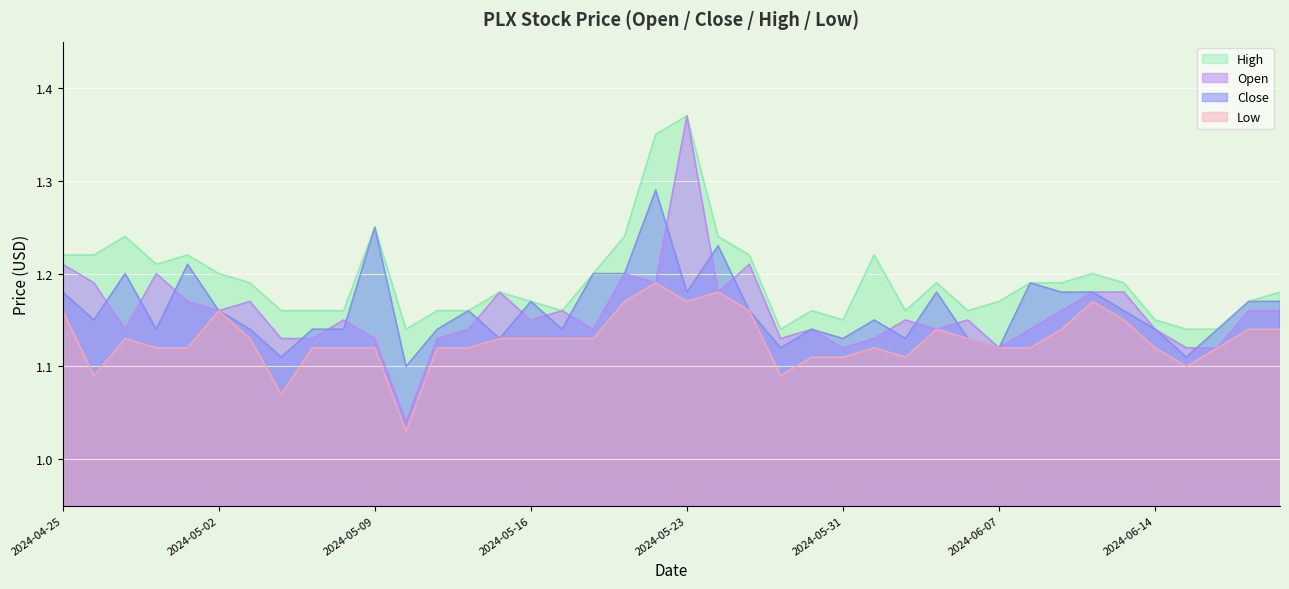

At which category does the chart reach its minimum across all series?

2024-05-10